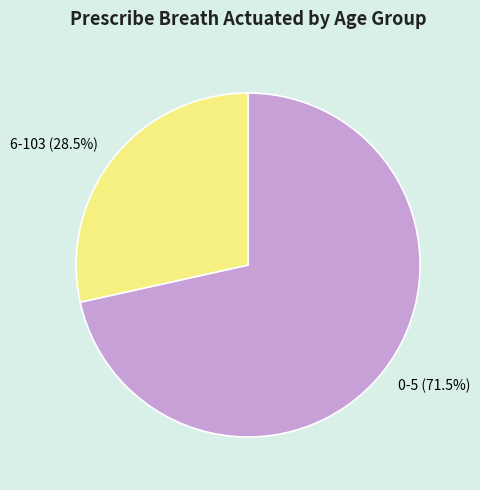

Do 0-5 and 6-103 together represent more than half of the pie?

Yes